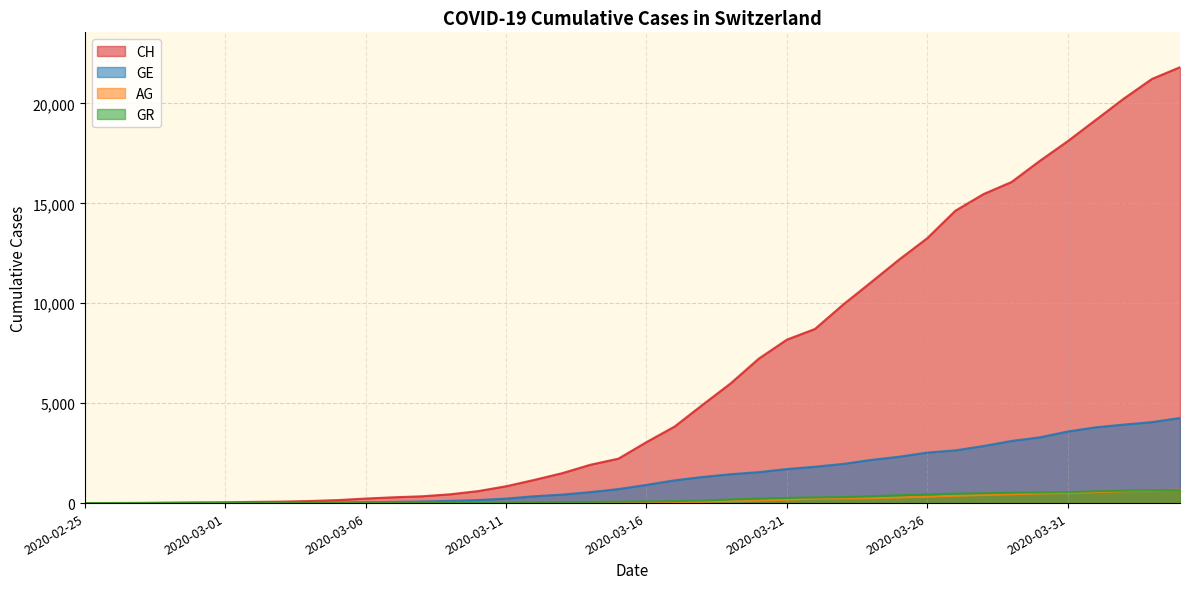

How many lines are shown in the chart?

4